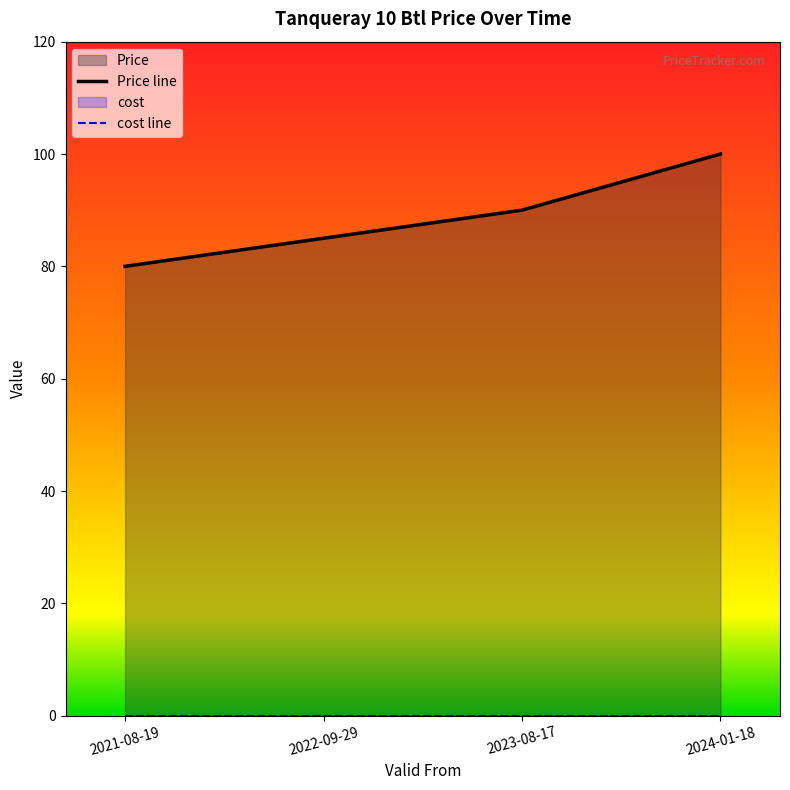

Rank the categories by value from highest to lowest.

2024-01-18, 2023-08-17, 2022-09-29, 2021-08-19